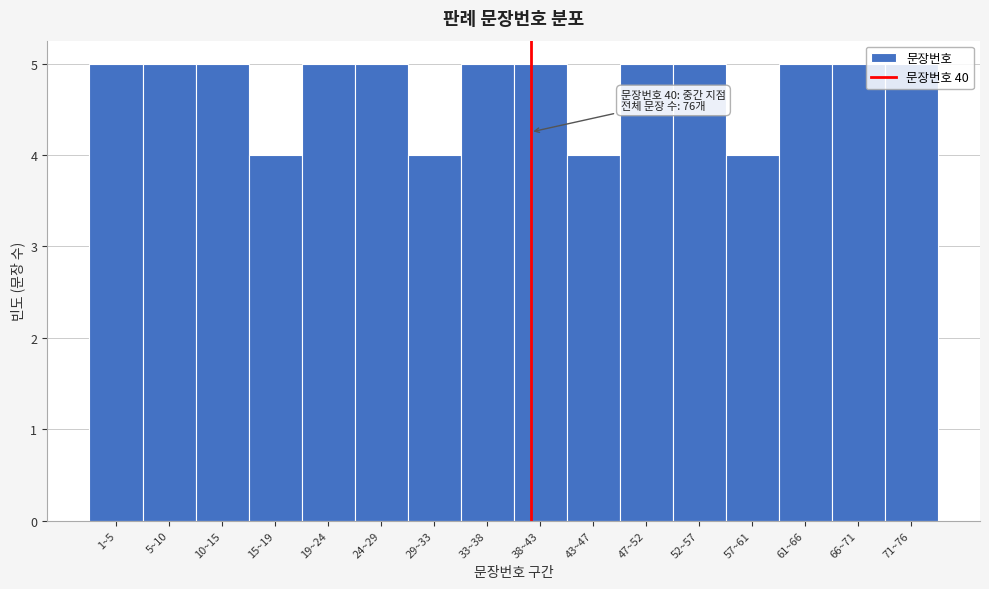

What is the value of the 10th bar from the left?

4